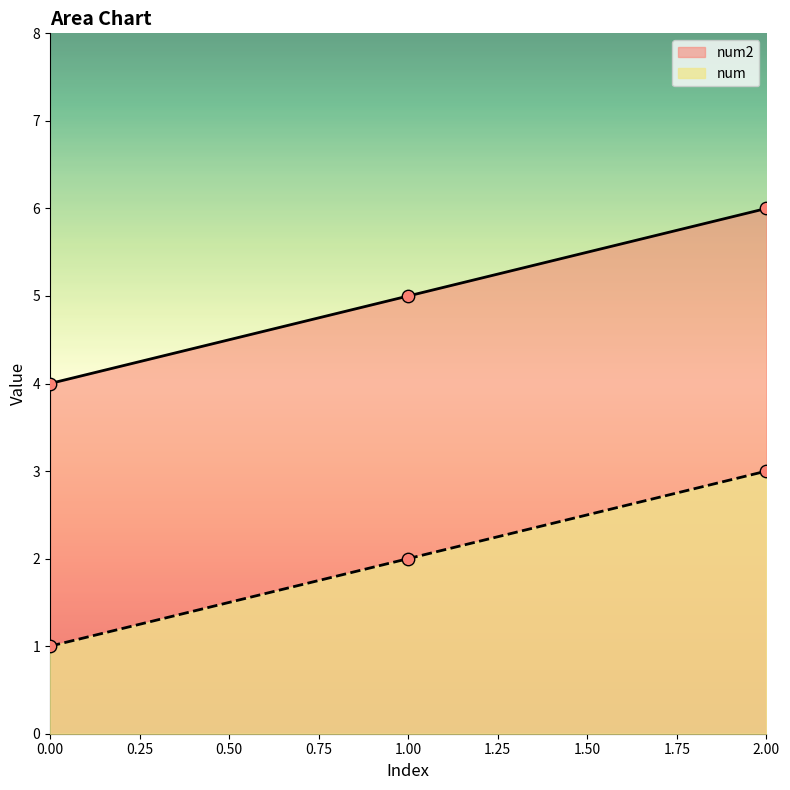

Is the value of num2 at 0 greater than the value of num at 2?

No